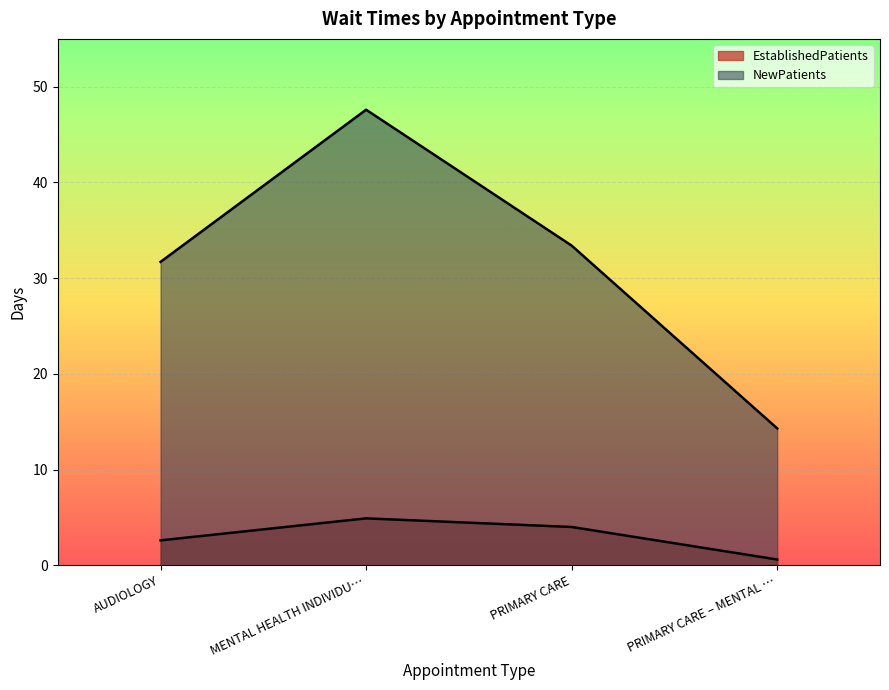

Reading left to right, list all the values displayed in this chart.

EstablishedPatients: 2.6	4.9	4.0	0.6
NewPatients: 31.7	47.6	33.4	14.3